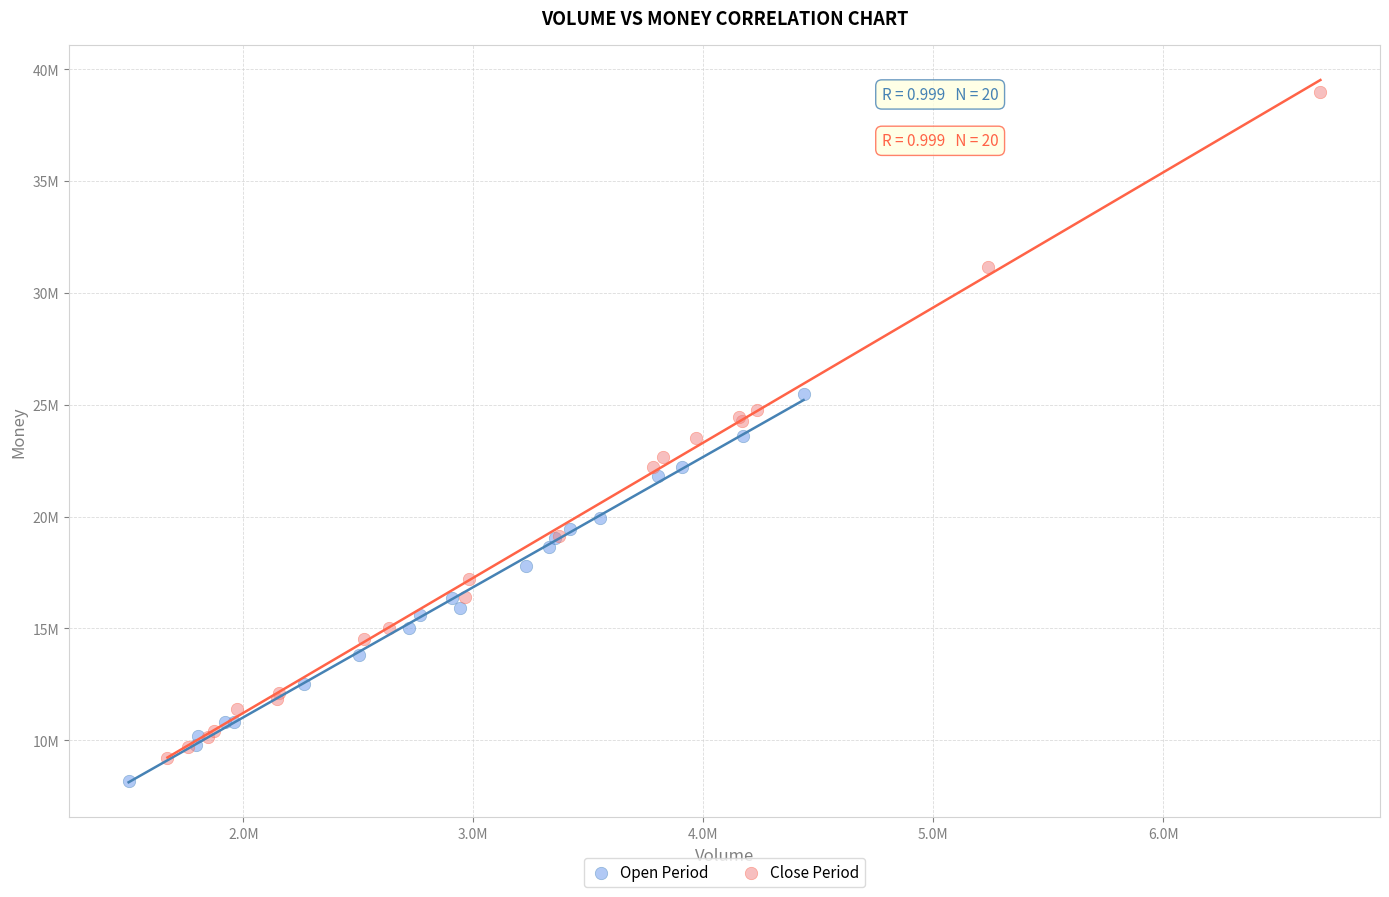

What are all the series names shown in the legend?

Open Period, Close Period